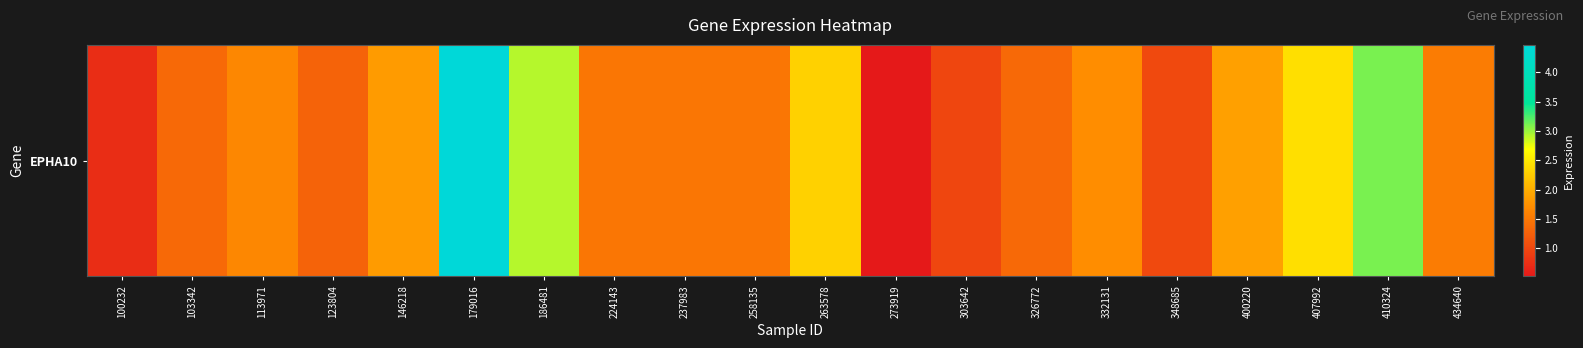

Which category has the lowest value across all series?

273919